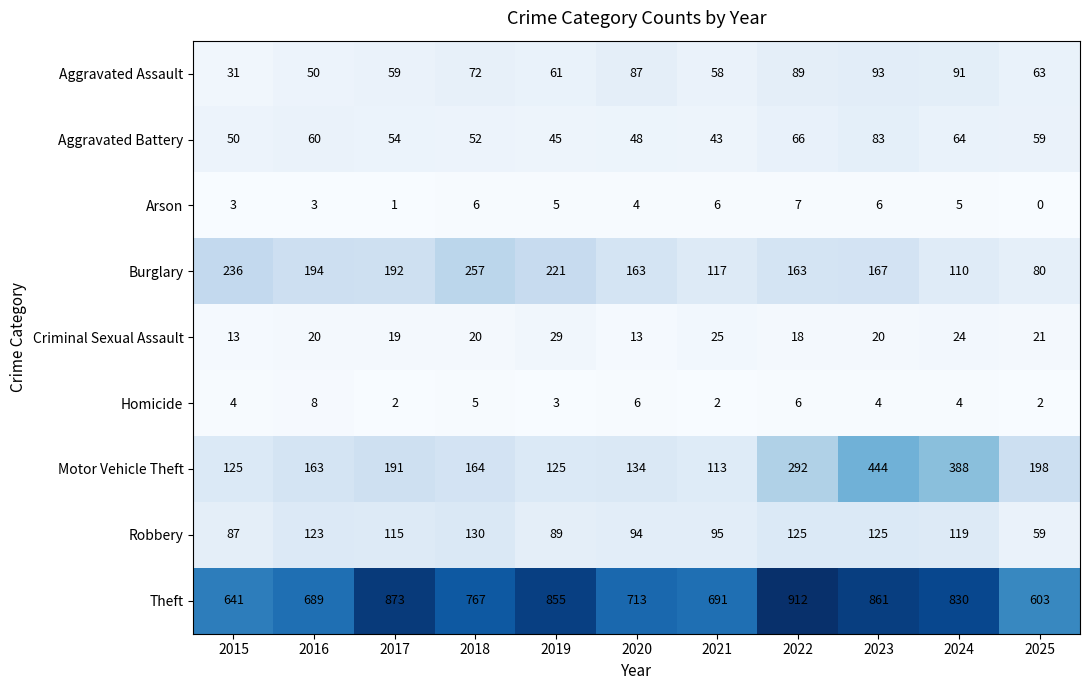

At how many categories does at least one series exceed 807?

5